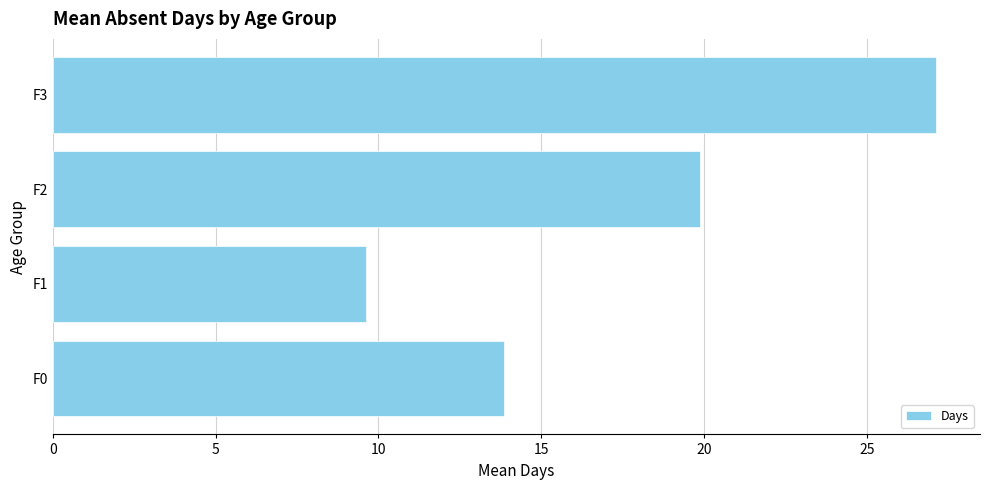

Where is the data nearest to the value 18?

F2